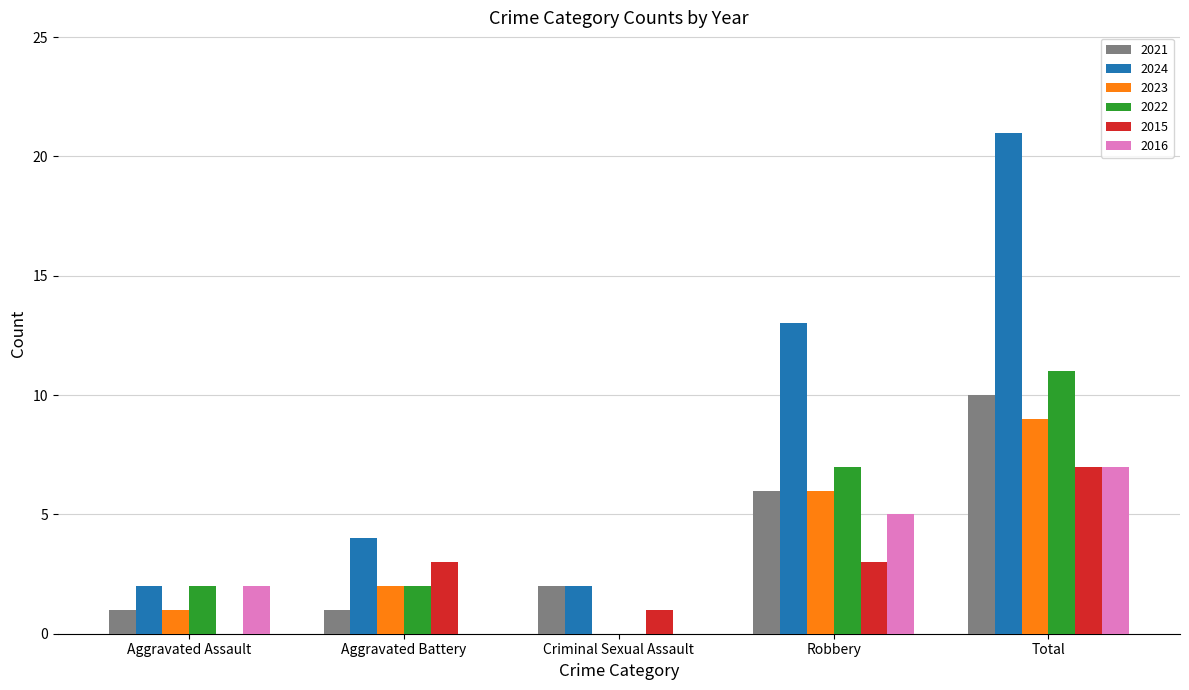

The 2023 series shows 9 at Total. True or false?

True